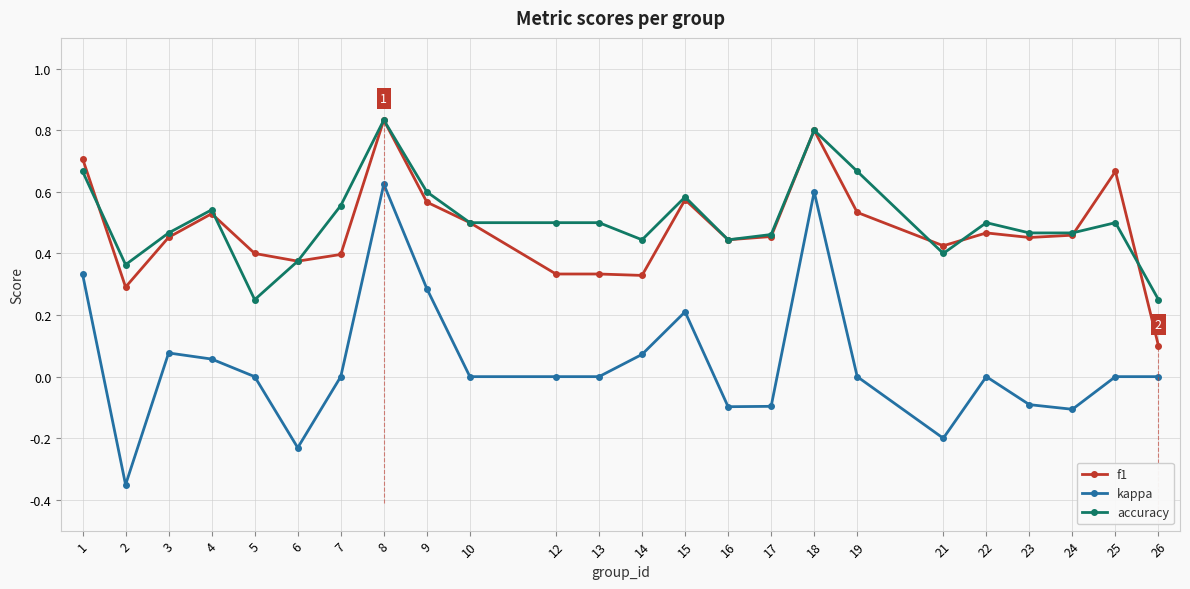

Which series has the largest range (max minus min)?

kappa